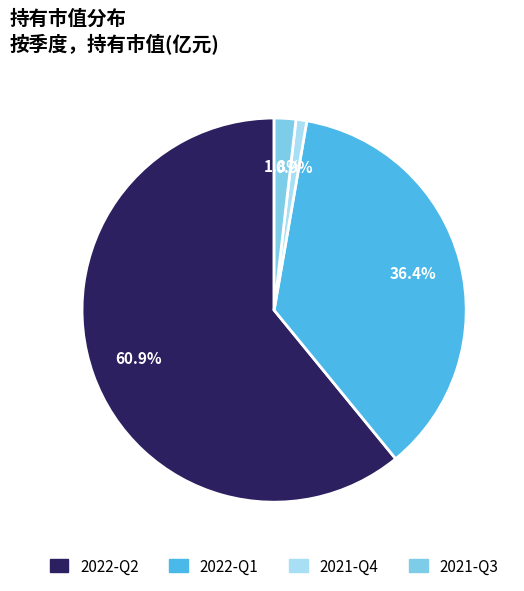

How many segments does this pie chart have?

4